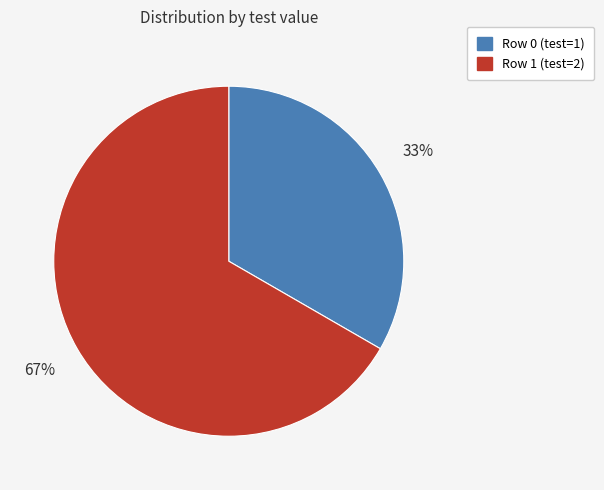

The Row 1 slice represents 78% of the pie. True or false?

False